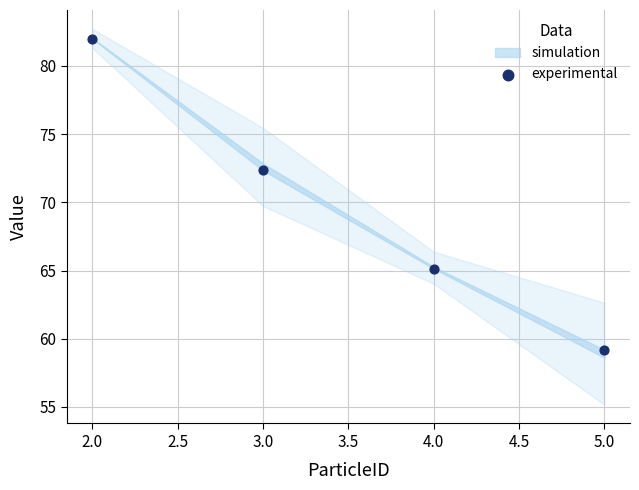

What is the average X value?

3.5